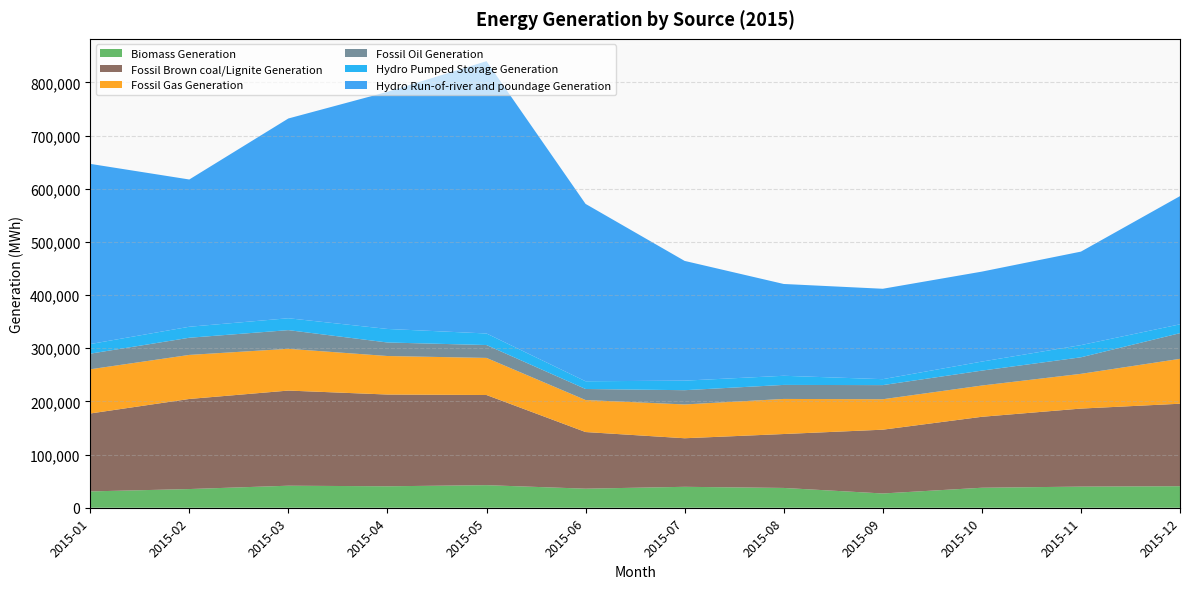

Reading left to right, list all the values displayed in this chart.

Biomass Generation: 30706	35155	41440	40360	42473	35859	39362	37246	26827	37604	39748	40506
Fossil Brown coal/Lignite Generation: 146590	169458	178959	172598	169581	106540	91362	101421	119996	133475	146782	155162
Fossil Gas Generation: 83136	82863	78561	72454	69800	60214	63566	65998	57271	58813	65347	84437
Fossil Oil Generation: 29393	32281	35131	25453	24201	20769	26824	26379	26588	28043	31104	48300
Hydro Pumped Storage Generation: 18056	20687	22364	25465	21735	14513	17954	17193	11173	17001	22925	16612
Hydro Run-of-river and poundage Generation: 338988	277025	375790	446037	512261	333665	225245	172684	170067	169240	175893	241176